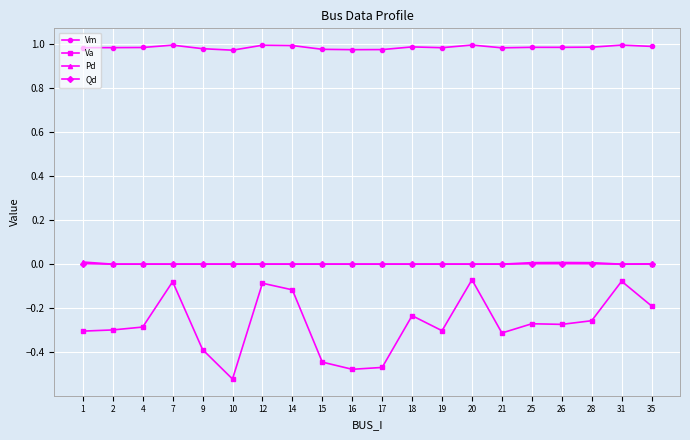

True or false: Qd has a value of 0.0 at 16.

True